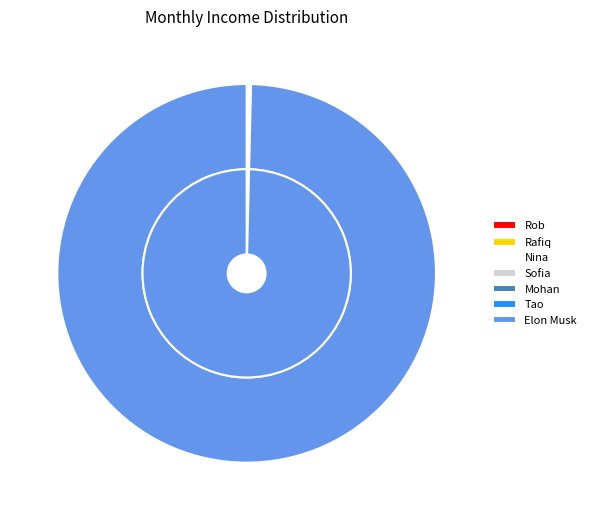

Combined, do Elon Musk and Mohan account for over 50%?

Yes